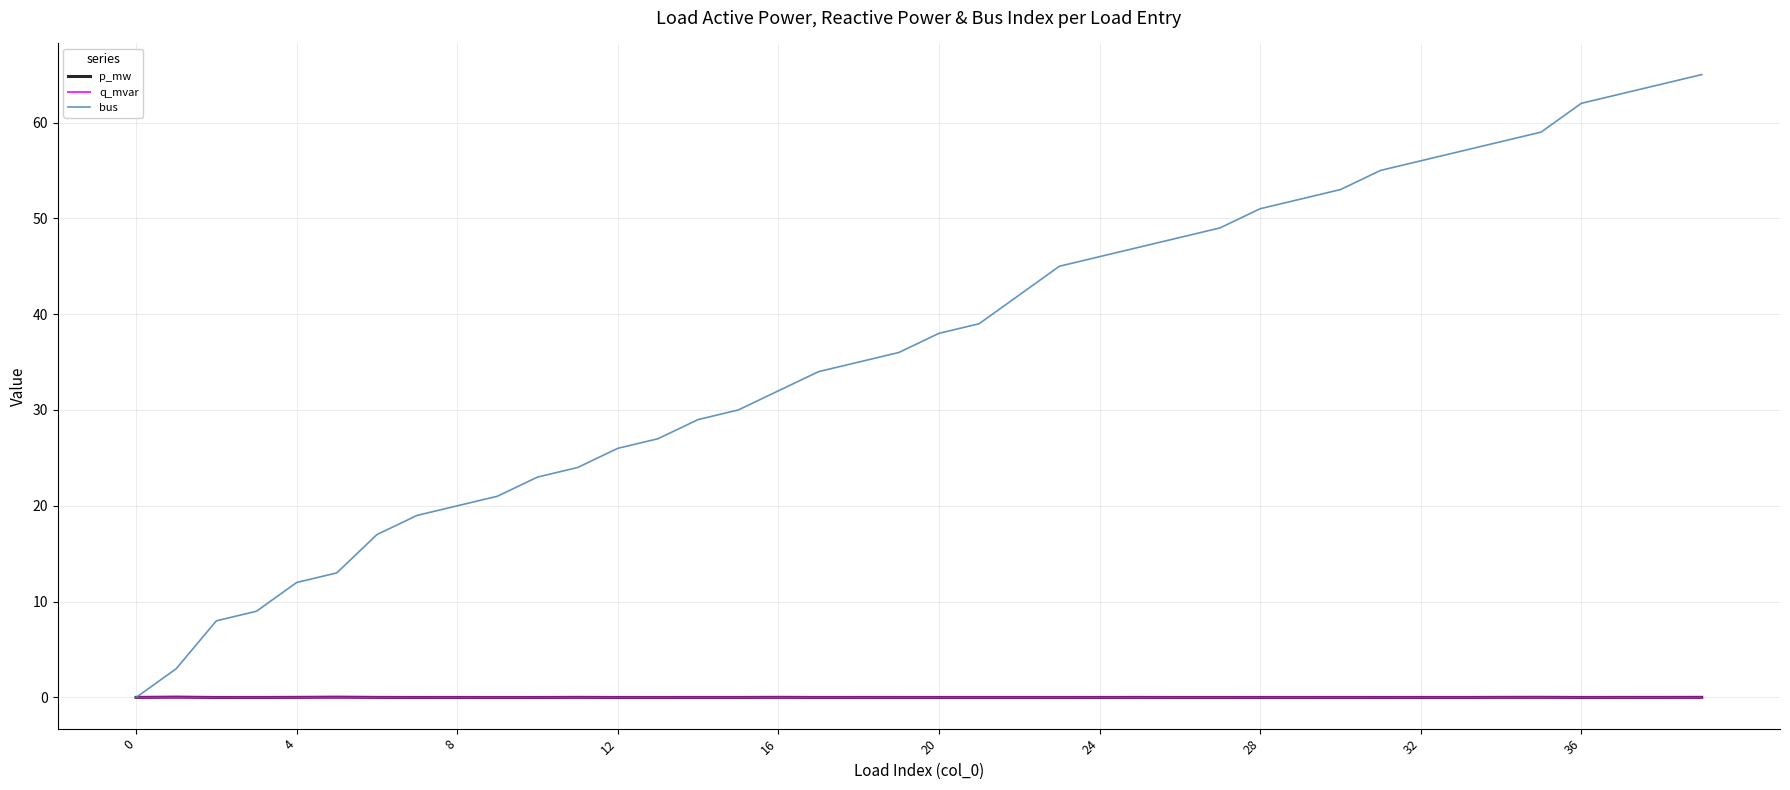

How many lines are shown in the chart?

3